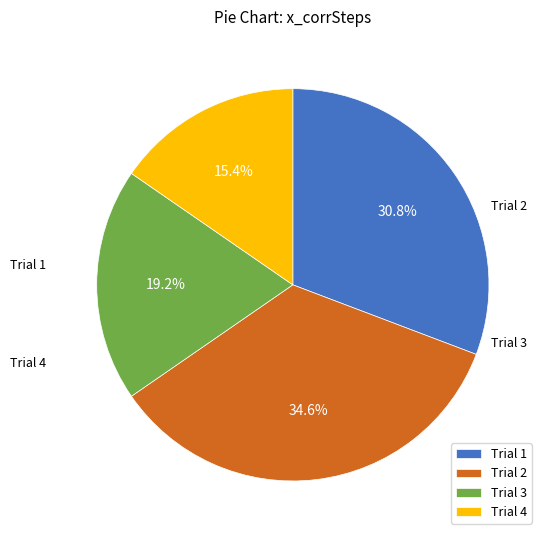

How much of the chart is everything except Trial 3?

80.8%